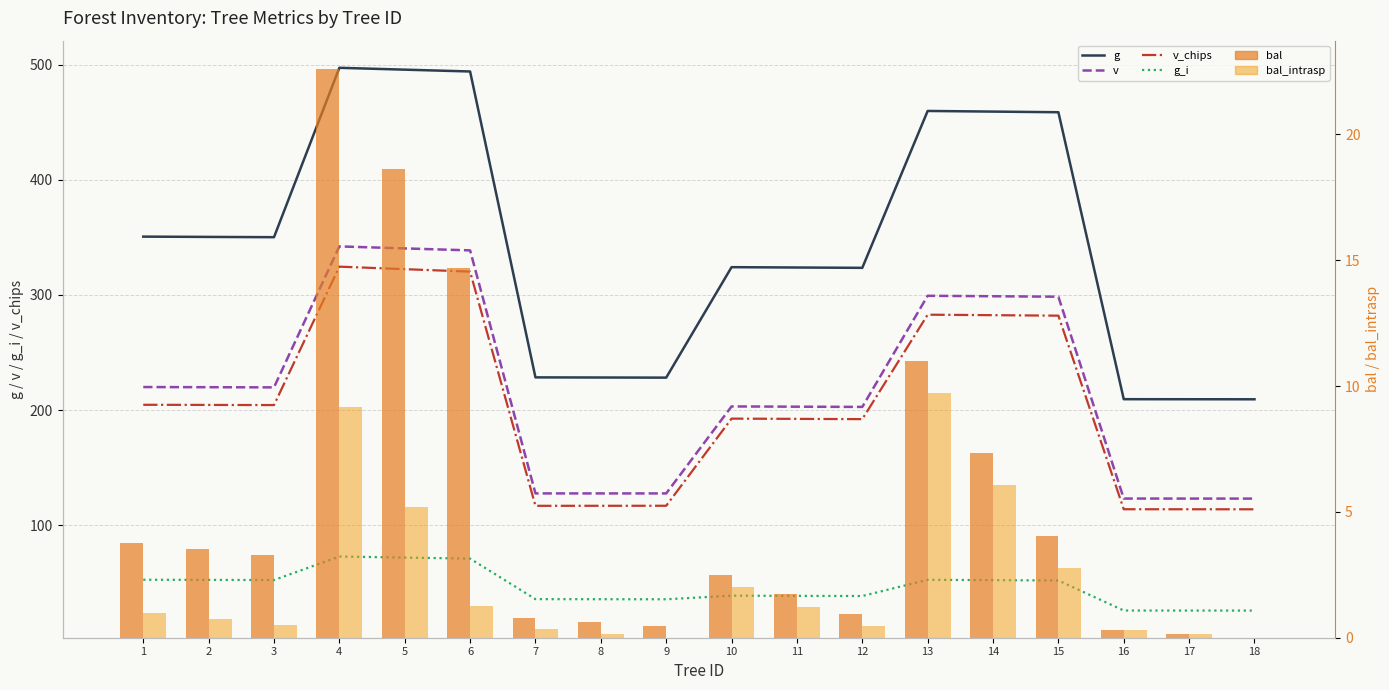

Rank the series by their maximum value, from lowest to highest.

bal_intrasp, bal, g_i, v_chips, v, g